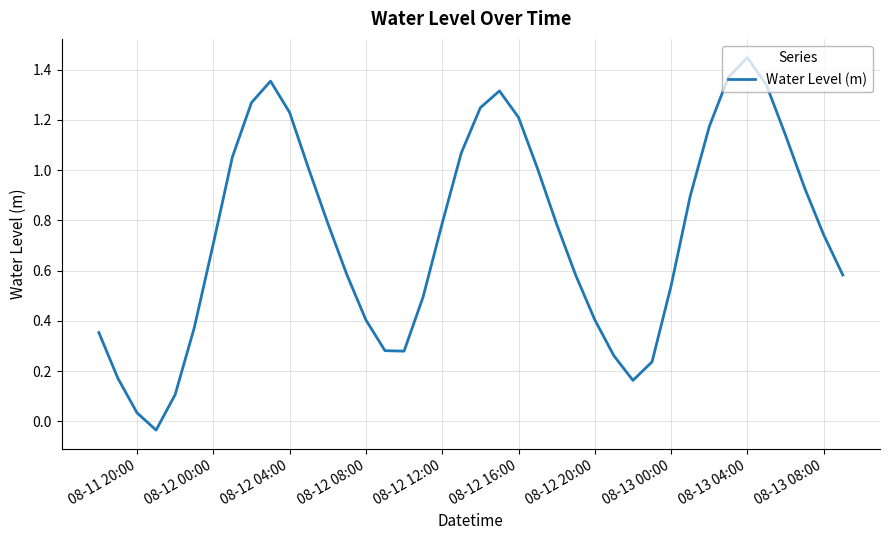

What is the difference between the maximum and minimum values?

1.5